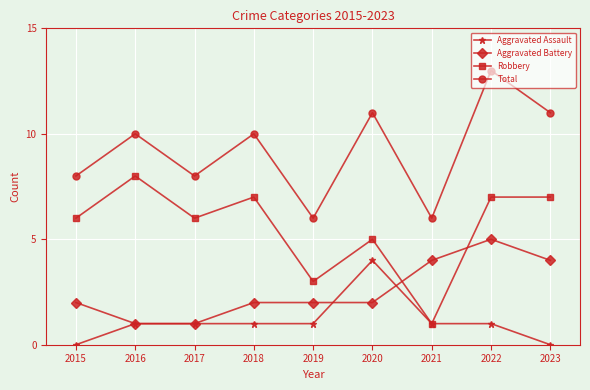

Reading left to right, list all the values displayed in this chart.

Aggravated Assault: 2015=0	2016=1	2017=1	2018=1	2019=1	2020=4	2021=1	2022=1	2023=0
Aggravated Battery: 2015=2	2016=1	2017=1	2018=2	2019=2	2020=2	2021=4	2022=5	2023=4
Robbery: 2015=6	2016=8	2017=6	2018=7	2019=3	2020=5	2021=1	2022=7	2023=7
Total: 2015=8	2016=10	2017=8	2018=10	2019=6	2020=11	2021=6	2022=13	2023=11